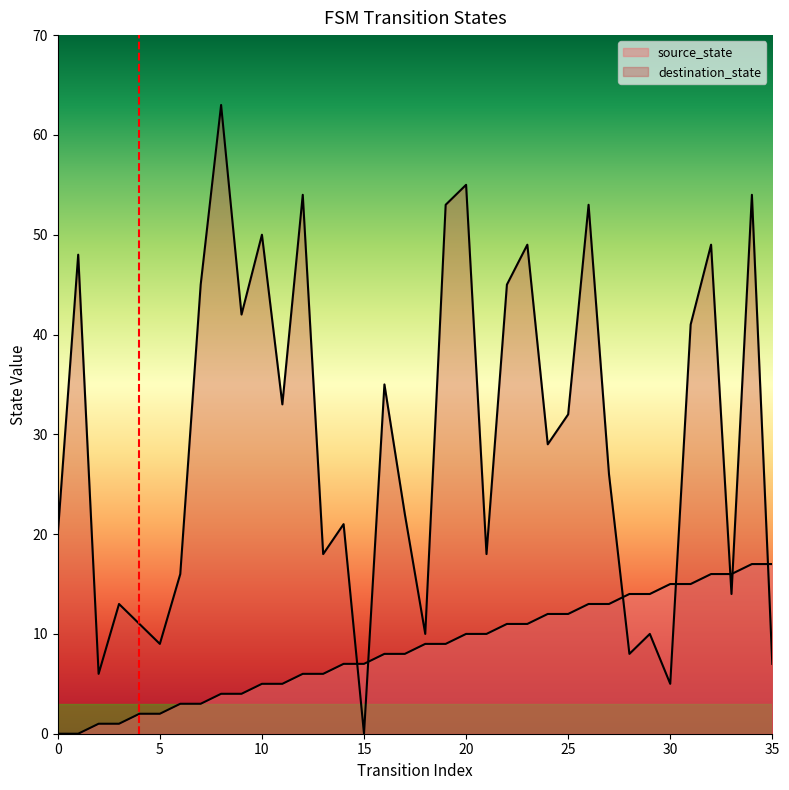

Is the value of source_state at 27 greater than the value of destination_state at 27?

No